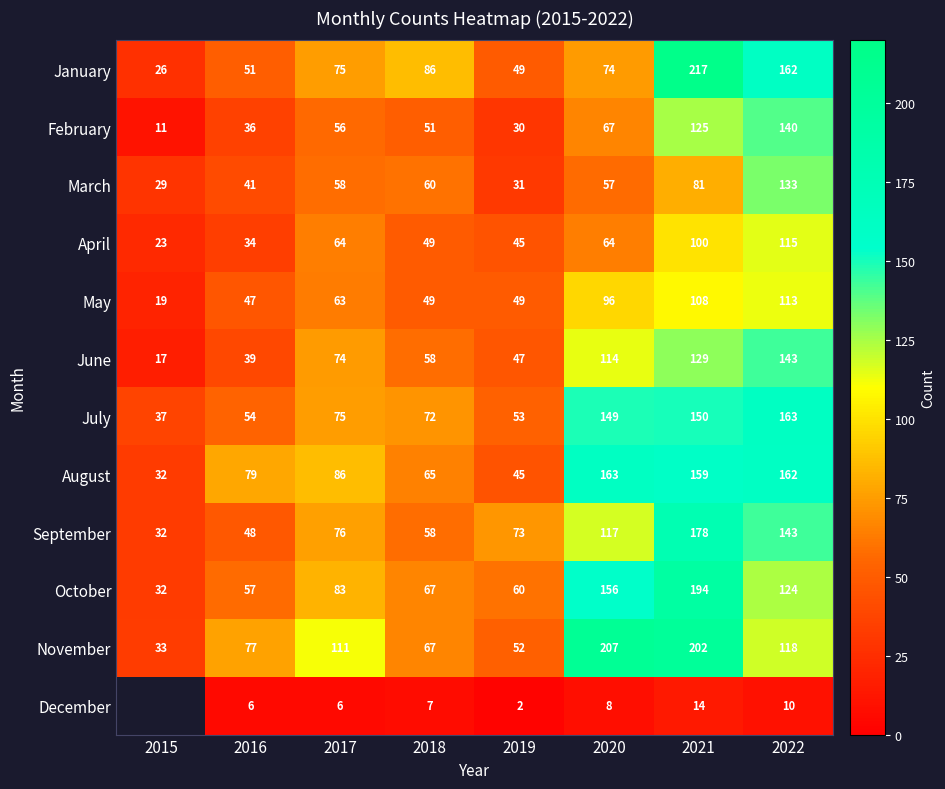

Which label corresponds to the largest value in the chart?

2021